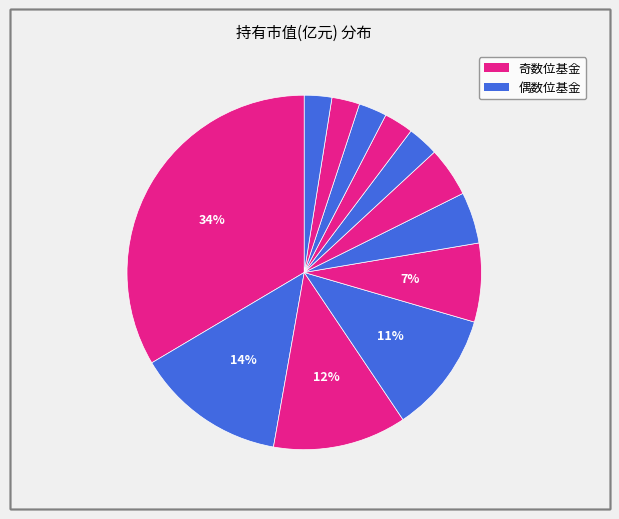

Is there any slice that represents more than half of the pie?

No